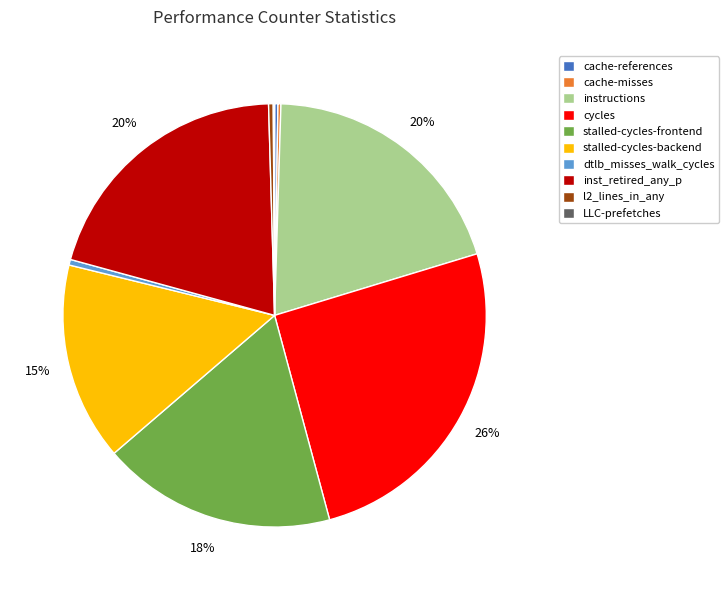

What is the largest slice in the pie chart?

cycles